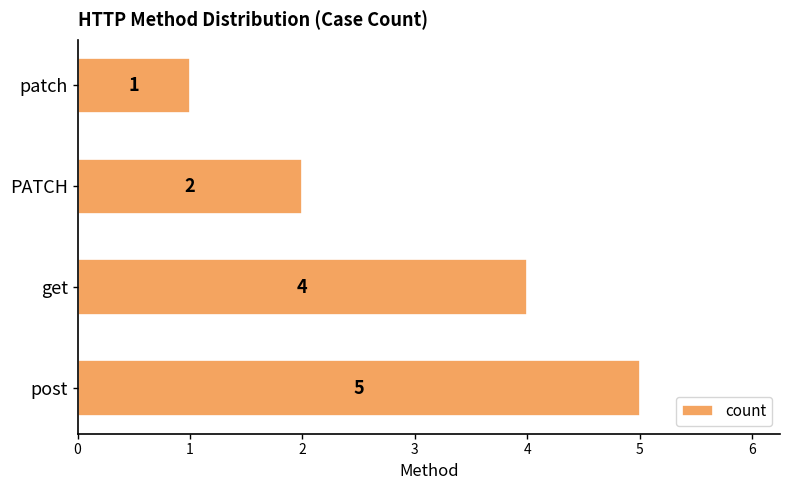

What is the difference between the second highest and minimum values?

3